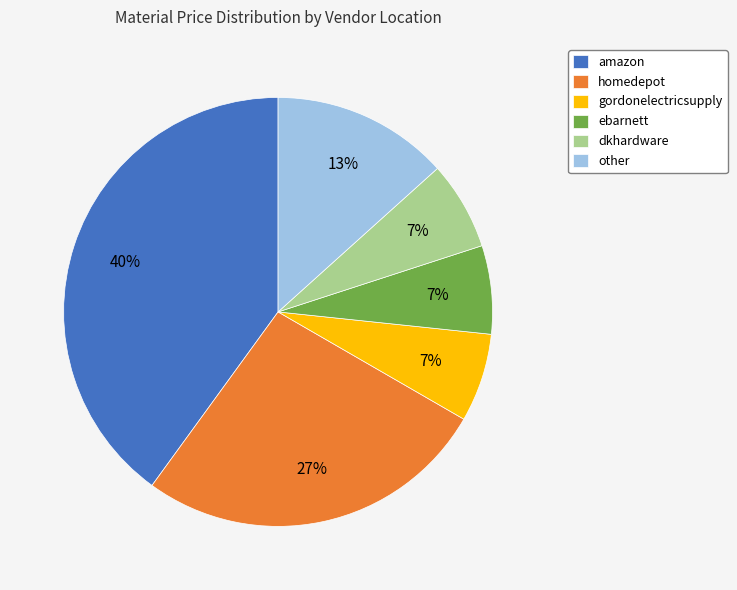

Combined, do amazon and ebarnett account for over 50%?

No